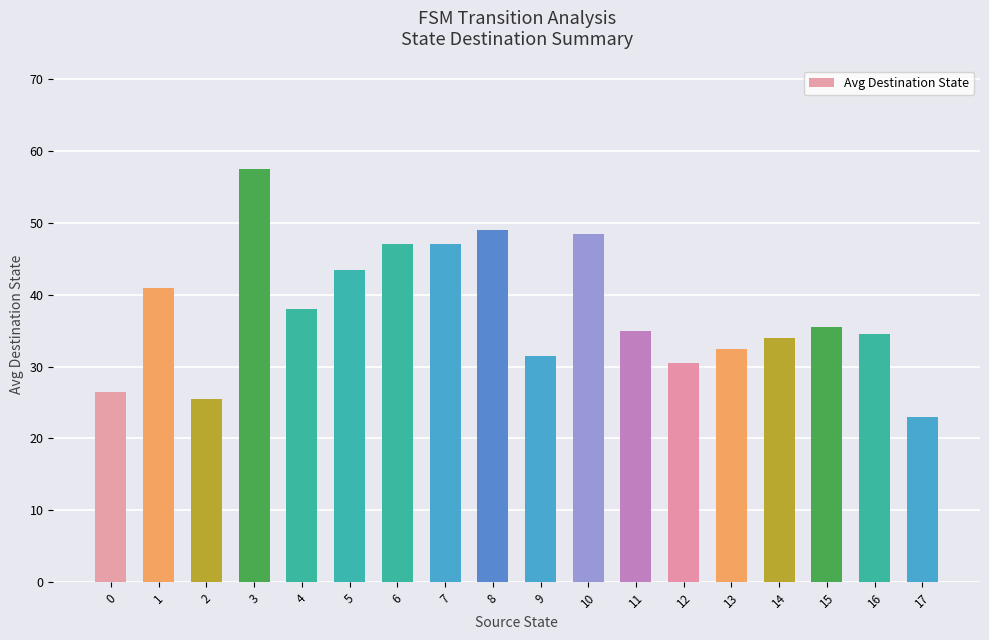

Reading left to right, list all the values displayed in this chart.

26.5	41.0	25.5	57.5	38.0	43.5	47.0	47.0	49.0	31.5	48.5	35.0	30.5	32.5	34.0	35.5	34.5	23.0